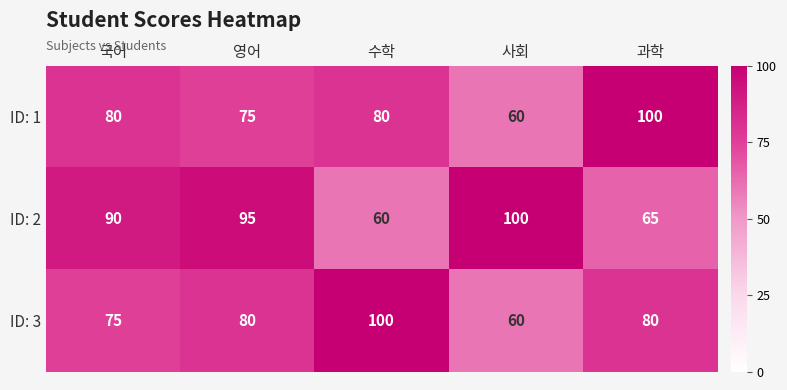

At 수학, list the series in order from smallest to largest.

ID: 2, ID: 1, ID: 3